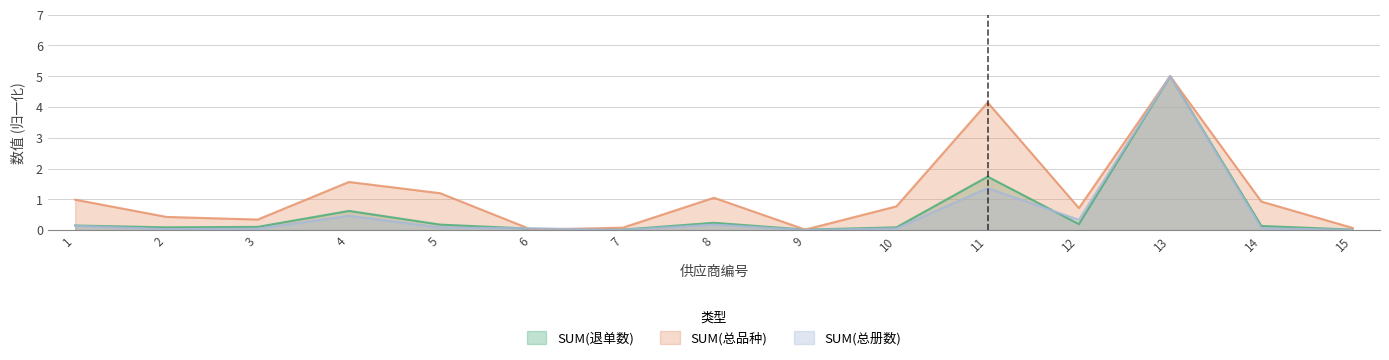

True or false: SUM(总册数) has a value of 7.0 at 13.

False